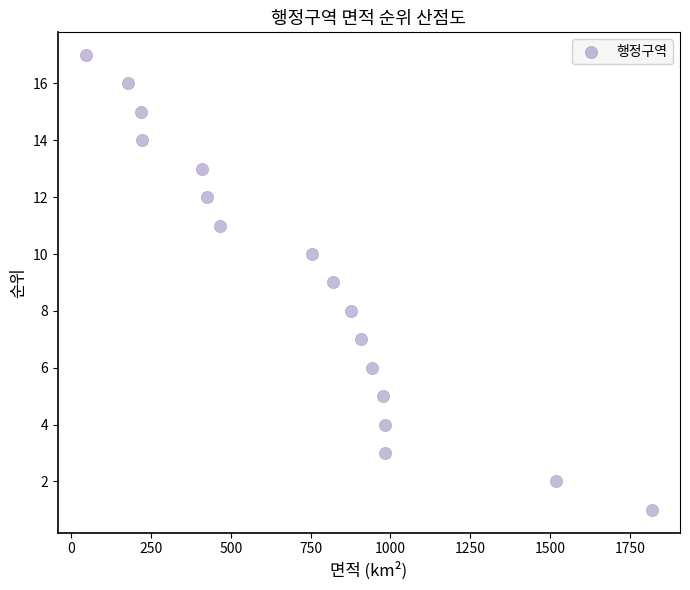

What is the range of Y values (max minus min)?

16